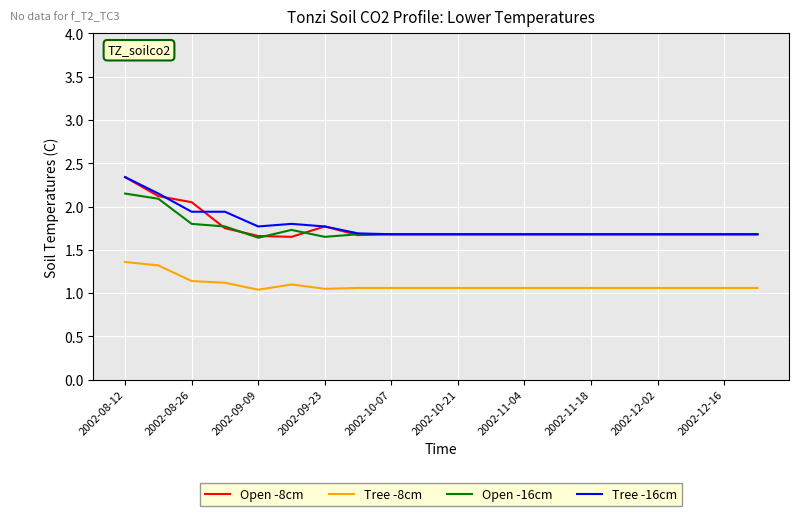

Which series has the widest spread of values?

Open -8cm